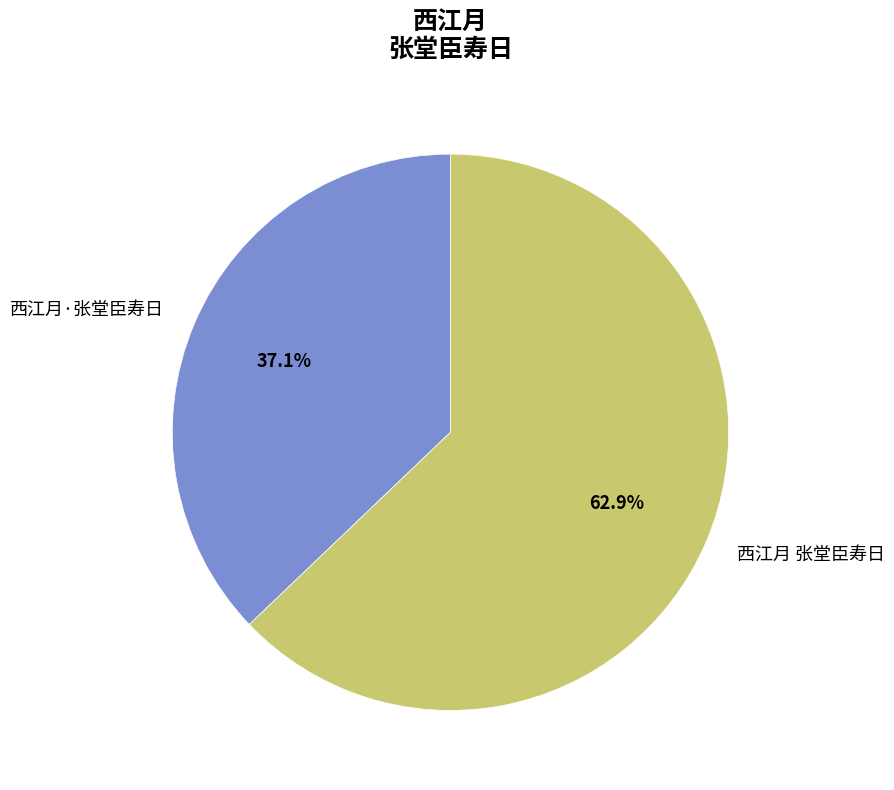

Count the number of slices in the pie.

2